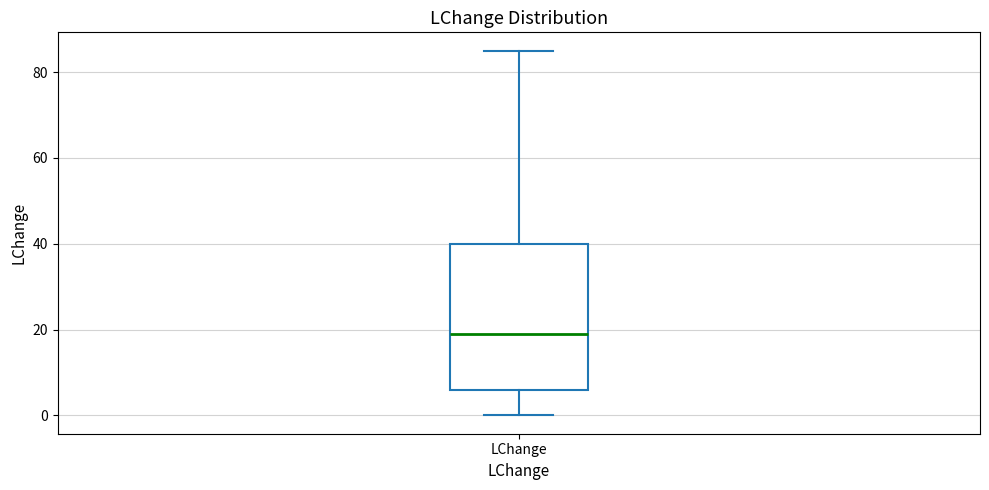

Where is the lower edge of the box for LChange on the y-axis? The values are not printed on the chart, so give them approximately, as read against the axis.

6